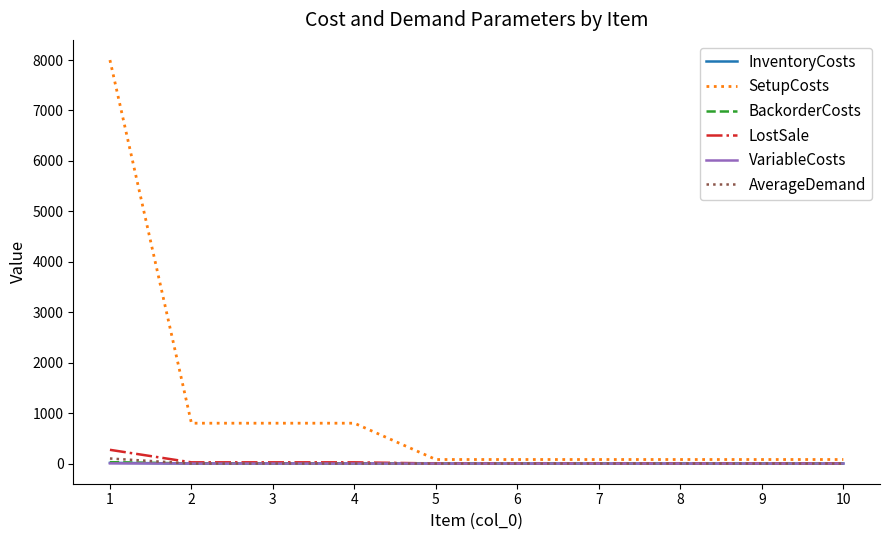

Between 4 and 5, which series saw the biggest shift?

SetupCosts